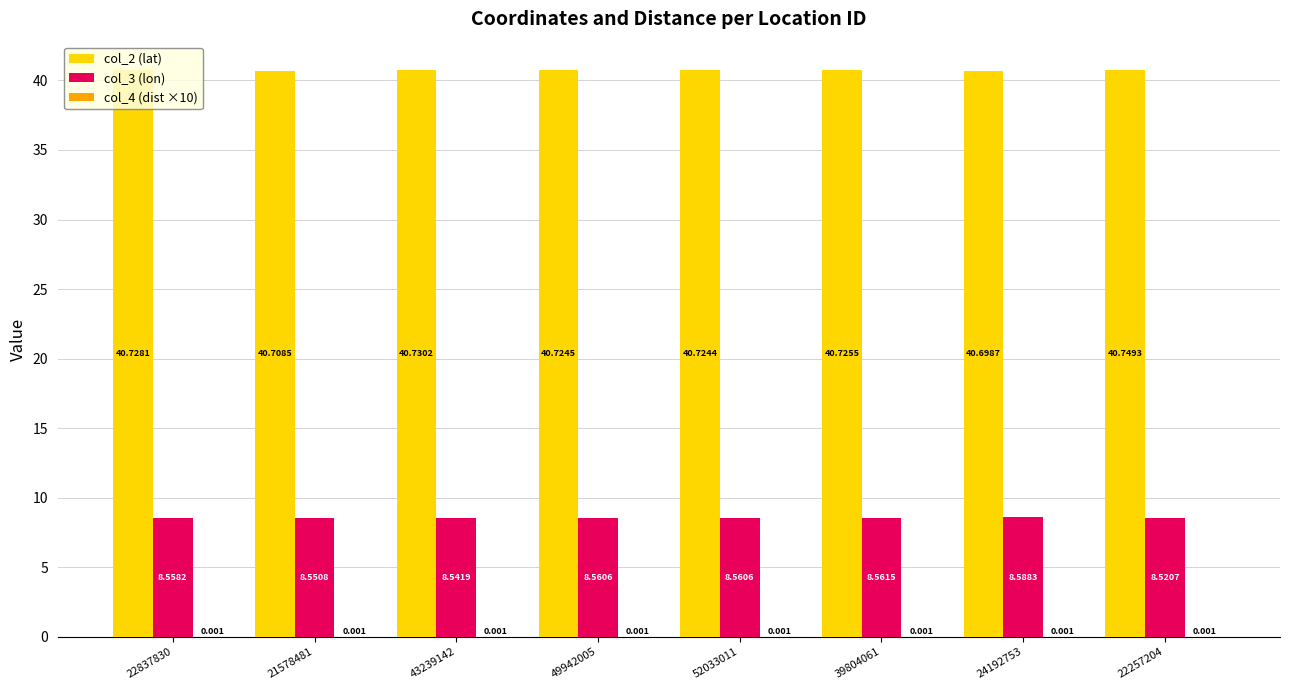

Where is col_2 (lat) nearest to the value 40?

24192753